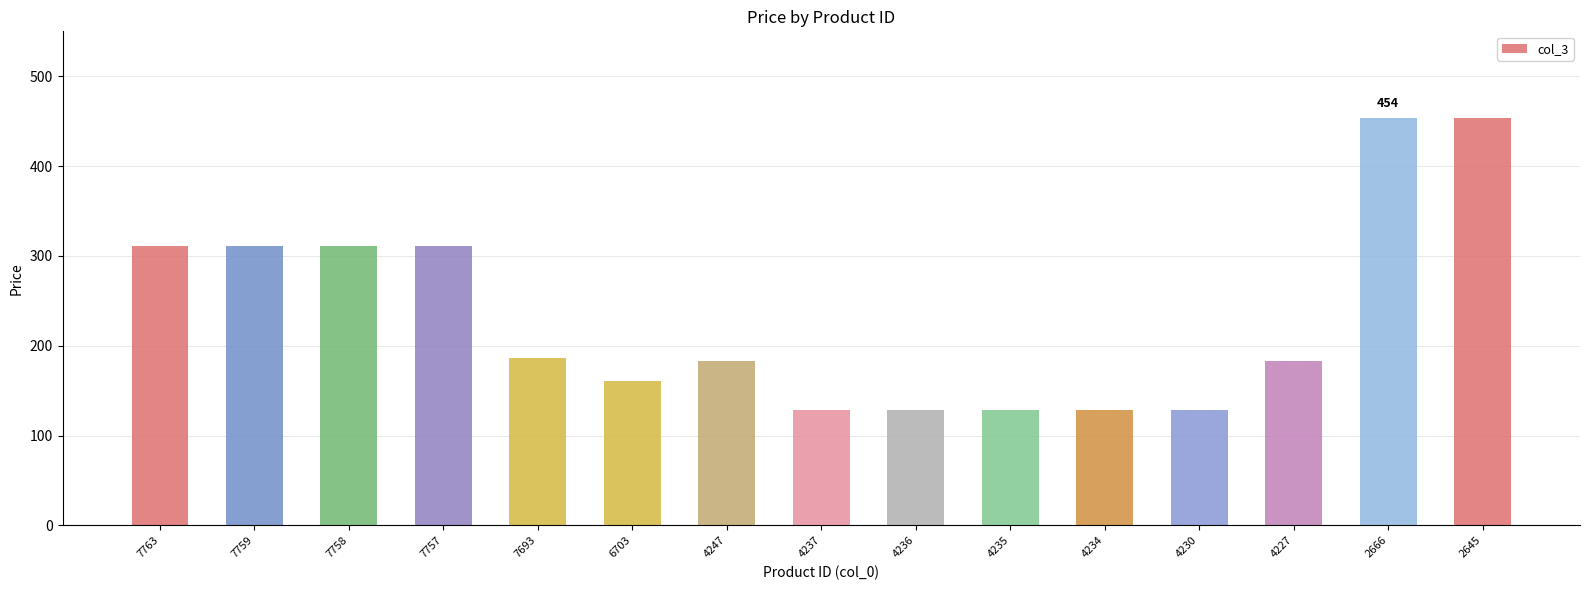

What is the sum of all values?

3510